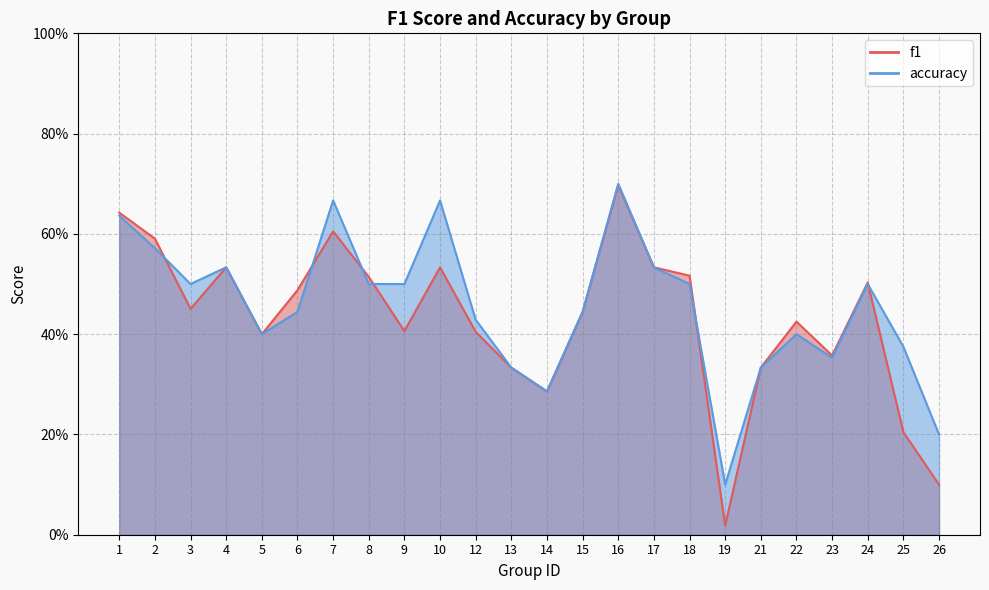

Which series has the largest range (max minus min)?

f1